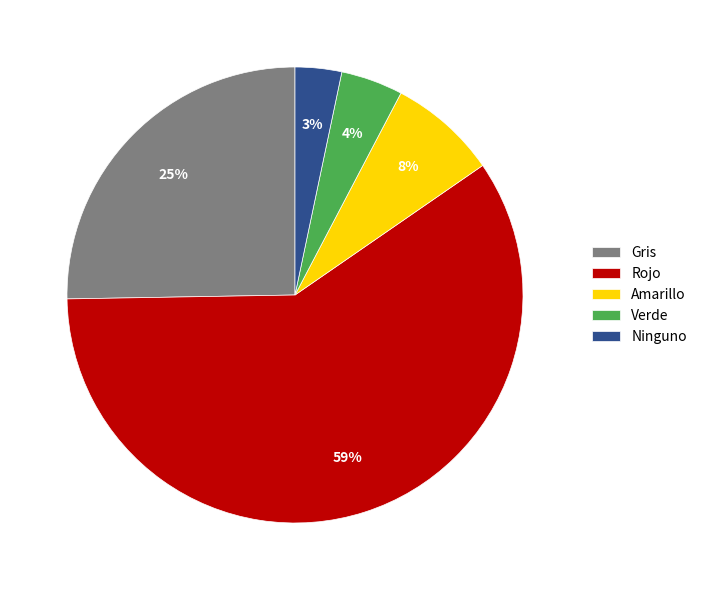

What percentage is the Amarillo slice, to the nearest percent?

8%